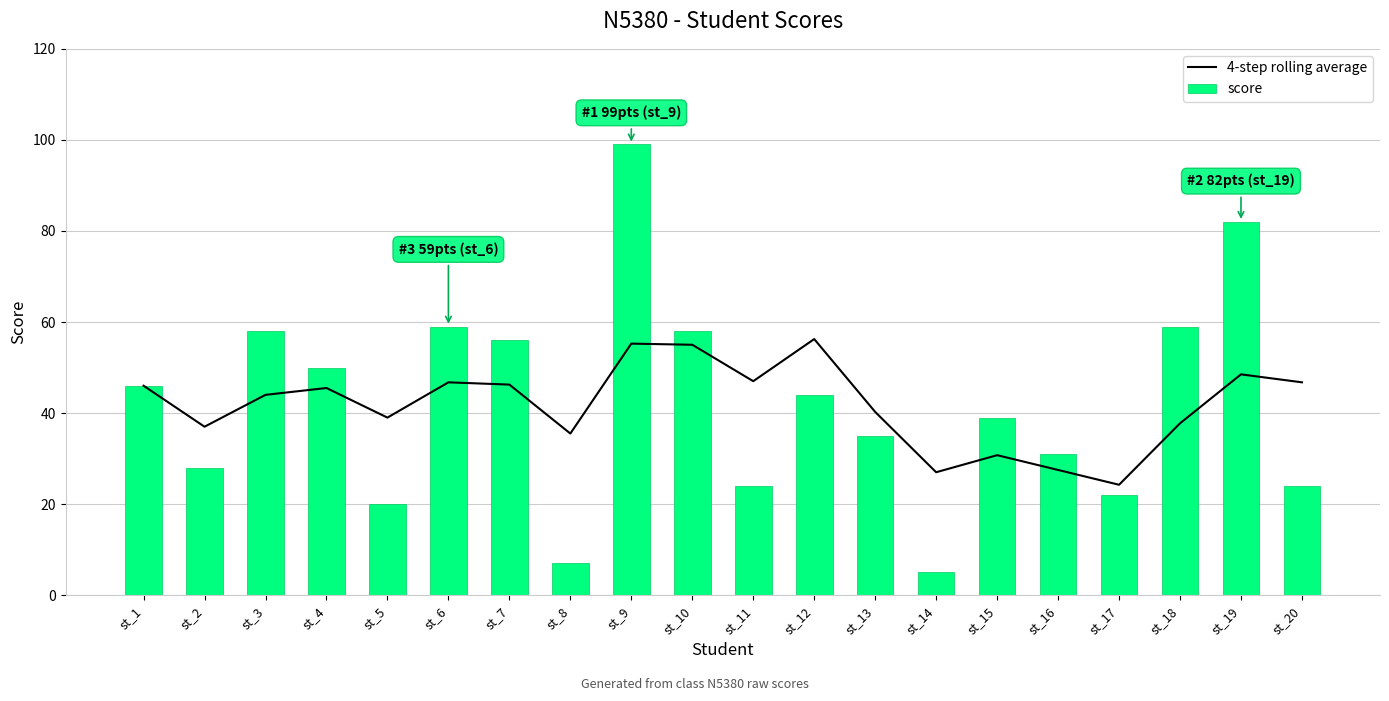

The 4-step rolling average series shows 29.0 at st_1. True or false?

False